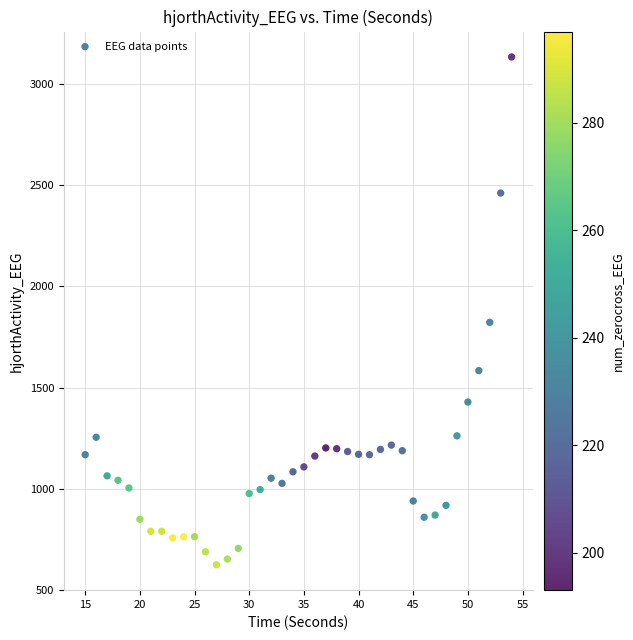

What Y value in the scatter plot is closest to 1879?

1822.6